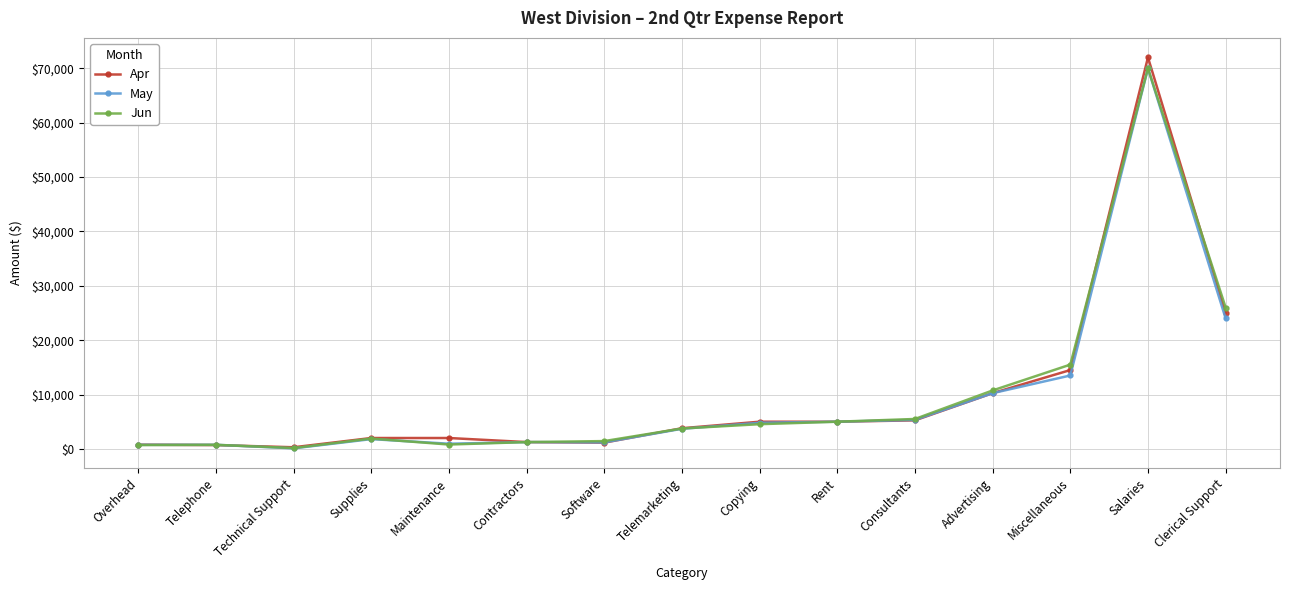

The value of Apr at Clerical Support is 25000. True or false?

True